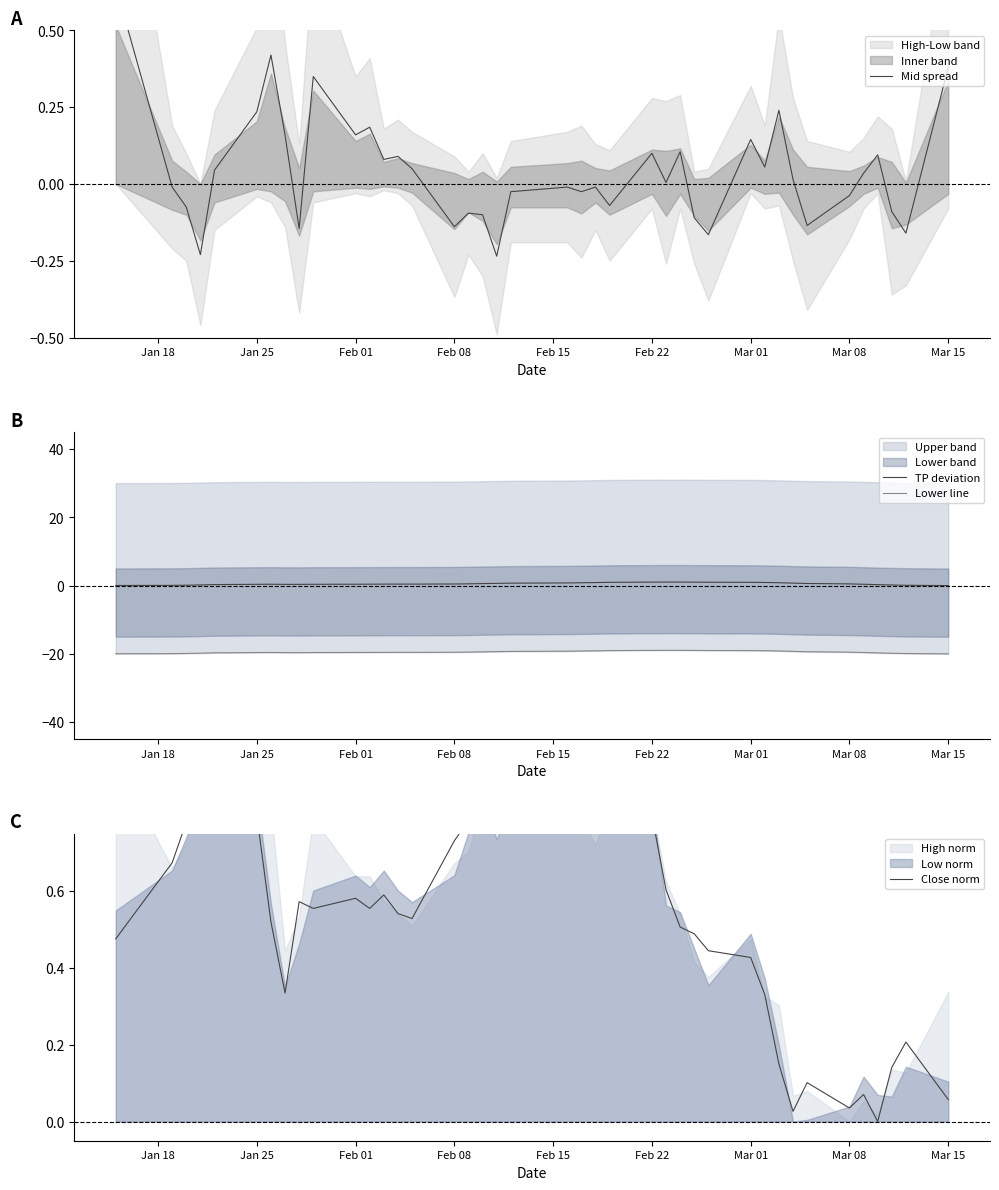

The TP deviation series shows 0.5 at Feb 08. True or false?

True